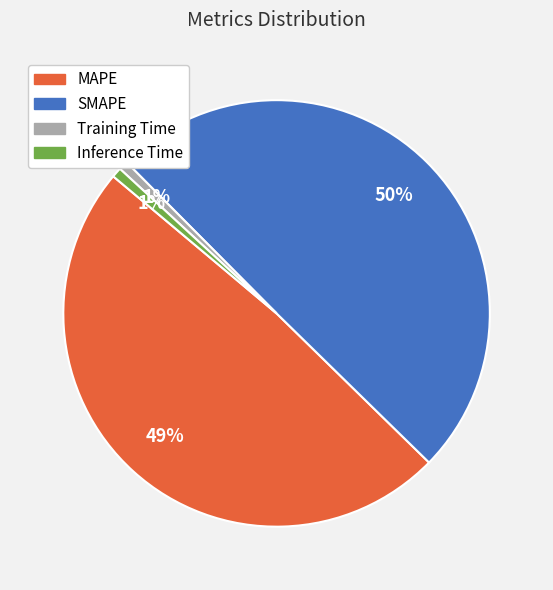

What percentage is the Training Time slice, to the nearest percent?

1%